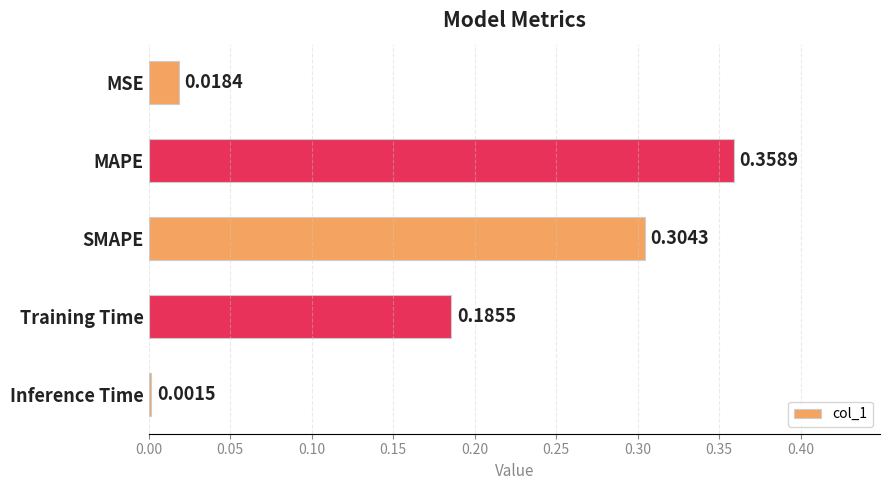

Where is the data nearest to the value 0?

Inference Time